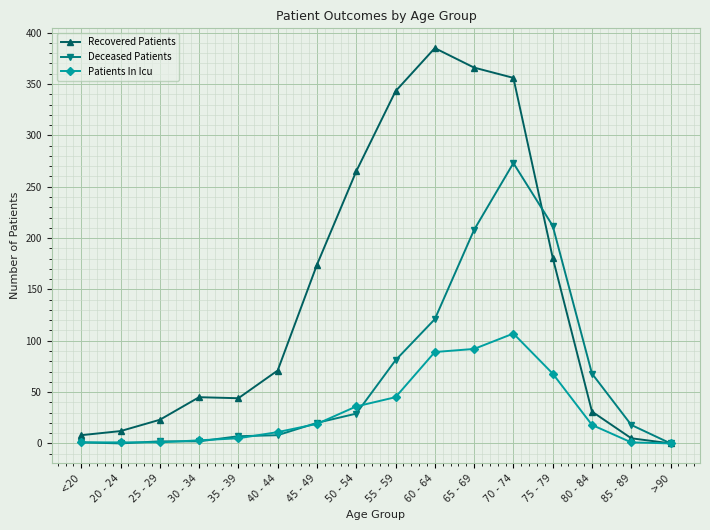

What is the label of the 14th point from the left?

80 - 84